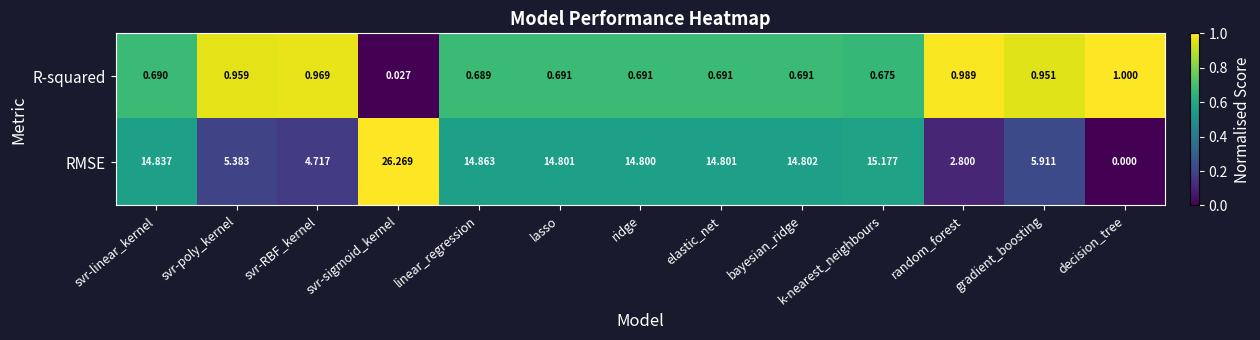

At which label does RMSE first exceed 14?

svr-linear_kernel